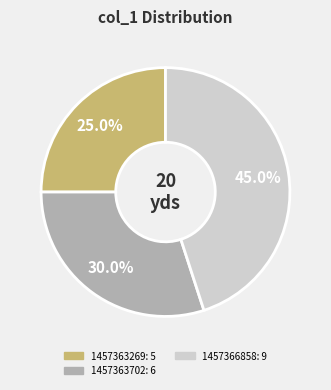

Is there a majority slice in this chart?

No